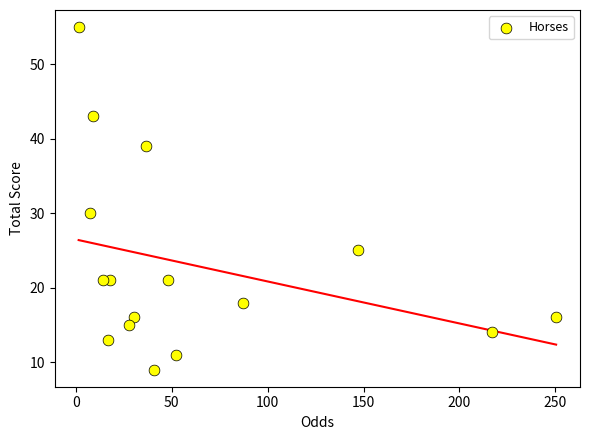

What is the range of Y values (max minus min)?

46